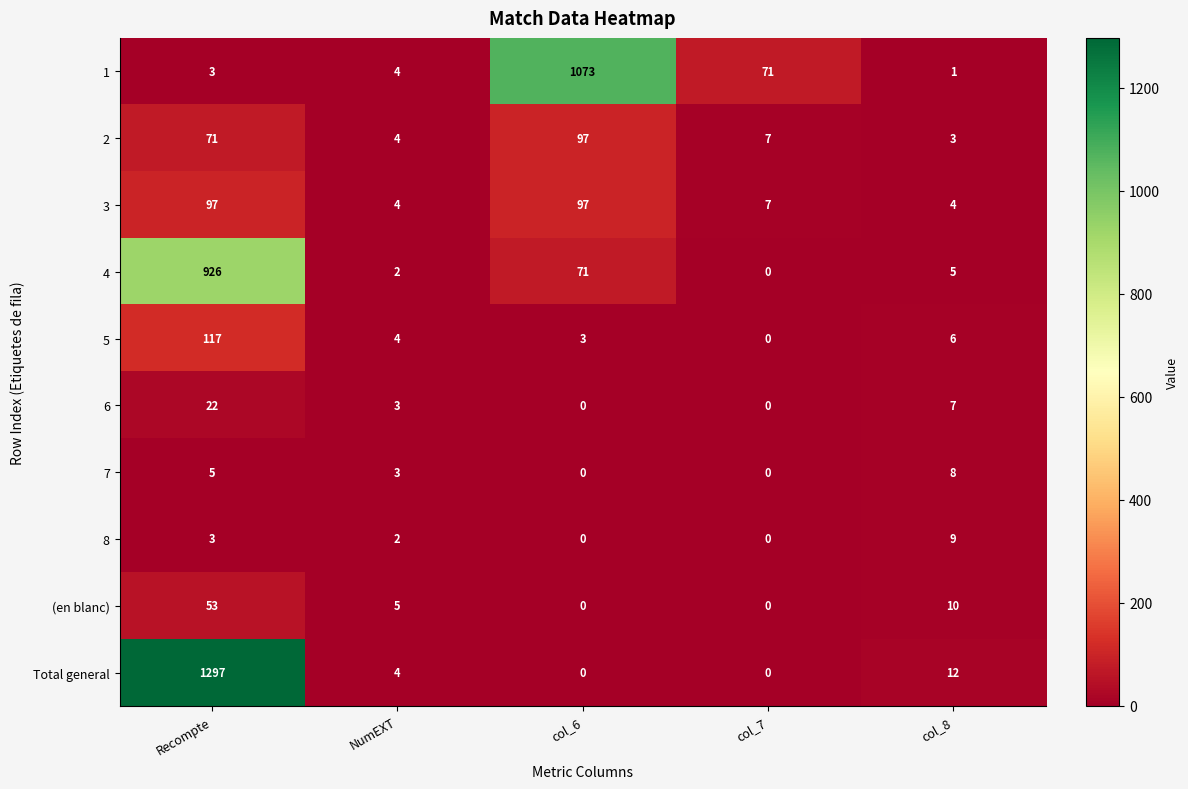

Which label corresponds to the largest value in the chart?

Recompte